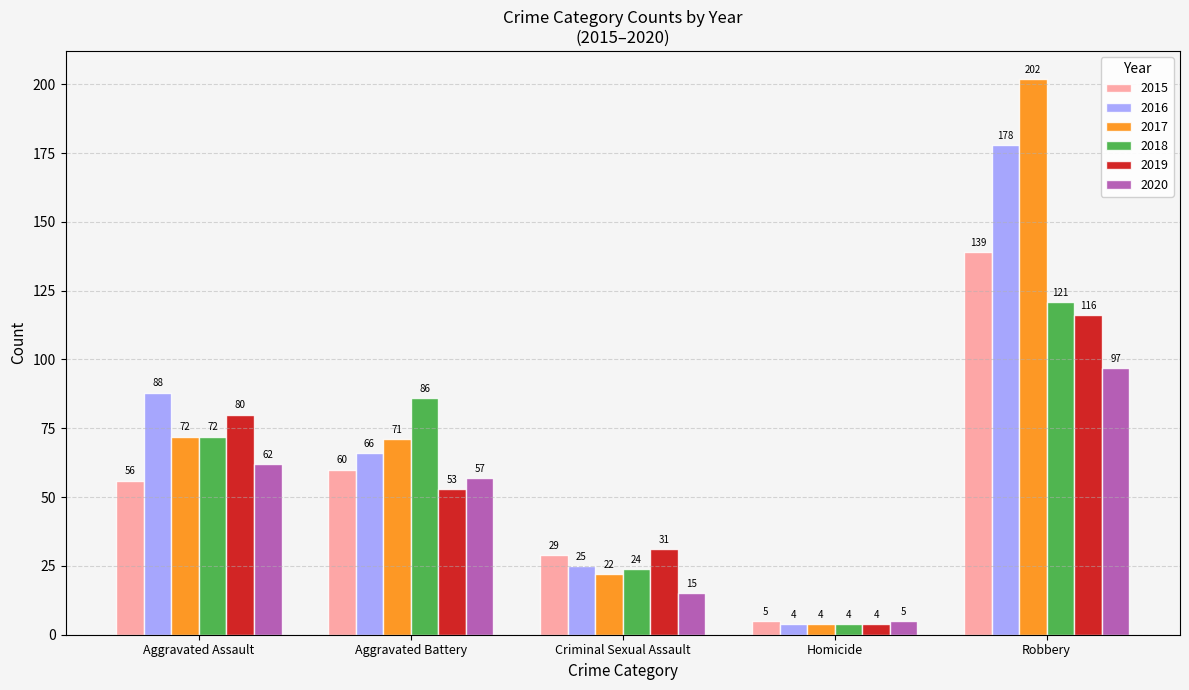

How many values in the 2017 series are below 71?

2